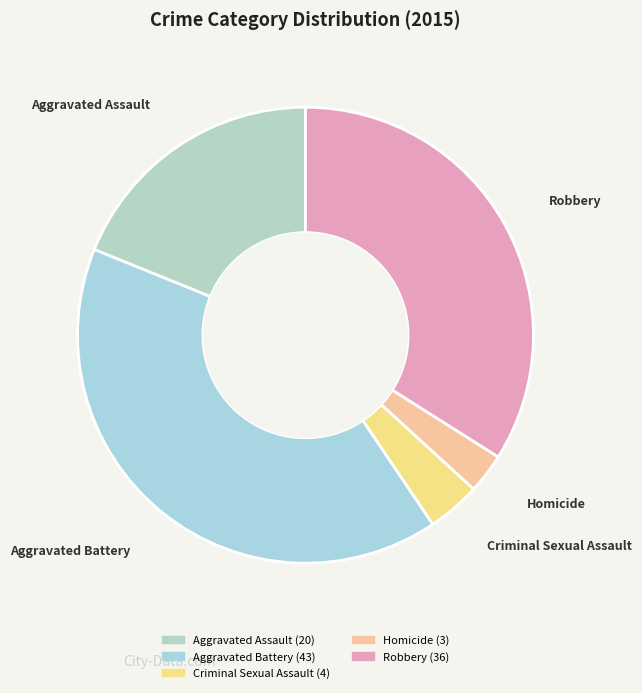

Does any single category account for the majority?

No